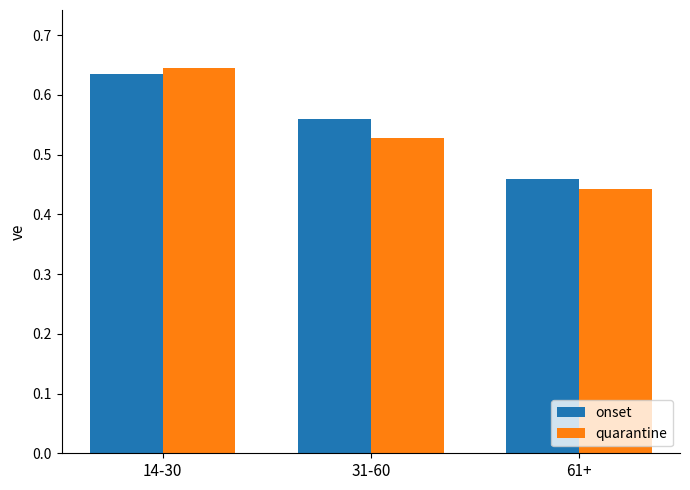

Which label corresponds to the smallest value in the chart?

61+